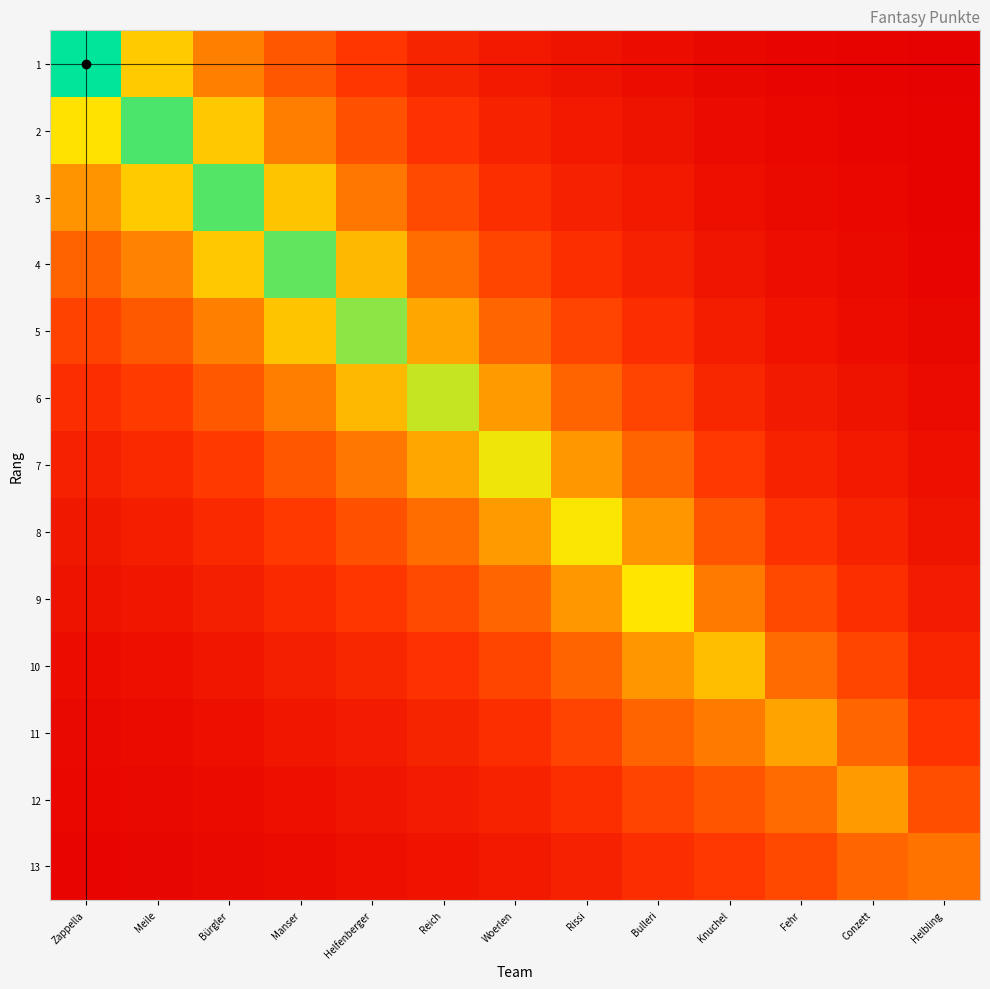

Reading left to right, what are all the values shown in this chart?

1: Zappella=1702.0	Meile=1165.3	Bürgler=856.7	Manser=624.9	Helfenberger=442.2	Reich=305.7	Woerlen=215.1	Rissi=156.9	Bulleri=115.7	Knuchel=74.8	Fehr=49.7	Conzett=35.5	Helbling=21.4
2: Zappella=1260.9	Meile=1573.0	Bürgler=1156.4	Manser=843.5	Helfenberger=596.8	Reich=412.6	Woerlen=290.3	Rissi=211.7	Bulleri=156.1	Knuchel=101.0	Fehr=67.1	Conzett=47.9	Helbling=28.9
3: Zappella=934.1	Meile=1165.3	Bürgler=1561.0	Manser=1138.6	Helfenberger=805.7	Reich=557.0	Woerlen=391.9	Rissi=285.8	Bulleri=210.8	Knuchel=136.3	Fehr=90.6	Conzett=64.7	Helbling=39.0
4: Zappella=692.0	Meile=863.3	Bürgler=1156.4	Manser=1537.0	Helfenberger=1087.5	Reich=751.9	Woerlen=528.9	Rissi=385.8	Bulleri=284.5	Knuchel=184.0	Fehr=122.3	Conzett=87.4	Helbling=52.6
5: Zappella=512.6	Meile=639.5	Bürgler=856.7	Manser=1138.6	Helfenberger=1468.0	Reich=1014.9	Woerlen=714.0	Rissi=520.8	Bulleri=384.0	Knuchel=248.3	Fehr=165.1	Conzett=117.9	Helbling=71.0
6: Zappella=379.8	Meile=473.8	Bürgler=634.7	Manser=843.5	Helfenberger=1087.5	Reich=1370.0	Woerlen=963.8	Rissi=703.0	Bulleri=518.4	Knuchel=335.2	Fehr=222.9	Conzett=159.2	Helbling=95.9
7: Zappella=281.3	Meile=351.0	Bürgler=470.2	Manser=624.9	Helfenberger=805.7	Reich=1014.9	Woerlen=1301.0	Rissi=949.0	Bulleri=699.7	Knuchel=452.5	Fehr=300.9	Conzett=214.9	Helbling=129.4
8: Zappella=208.4	Meile=260.0	Bürgler=348.3	Manser=462.9	Helfenberger=596.8	Reich=751.9	Woerlen=963.8	Rissi=1281.0	Bulleri=944.5	Knuchel=610.8	Fehr=406.2	Conzett=290.1	Helbling=174.7
9: Zappella=154.4	Meile=192.6	Bürgler=258.0	Manser=343.0	Helfenberger=442.2	Reich=557.0	Woerlen=714.0	Rissi=949.0	Bulleri=1275.0	Knuchel=824.5	Fehr=548.3	Conzett=391.5	Helbling=235.8
10: Zappella=114.4	Meile=142.7	Bürgler=191.2	Manser=254.1	Helfenberger=327.6	Reich=412.6	Woerlen=528.9	Rissi=703.0	Bulleri=944.5	Knuchel=1113.0	Fehr=740.1	Conzett=528.5	Helbling=318.3
11: Zappella=84.7	Meile=105.7	Bürgler=141.6	Manser=188.2	Helfenberger=242.7	Reich=305.7	Woerlen=391.9	Rissi=520.8	Bulleri=699.7	Knuchel=824.5	Fehr=999.0	Conzett=713.4	Helbling=429.7
12: Zappella=62.8	Meile=78.3	Bürgler=104.9	Manser=139.4	Helfenberger=179.8	Reich=226.5	Woerlen=290.3	Rissi=385.8	Bulleri=518.4	Knuchel=610.8	Fehr=740.1	Conzett=963.0	Helbling=580.1
13: Zappella=46.5	Meile=58.0	Bürgler=77.7	Manser=103.3	Helfenberger=133.2	Reich=167.8	Woerlen=215.1	Rissi=285.8	Bulleri=384.0	Knuchel=452.5	Fehr=548.3	Conzett=713.4	Helbling=783.0